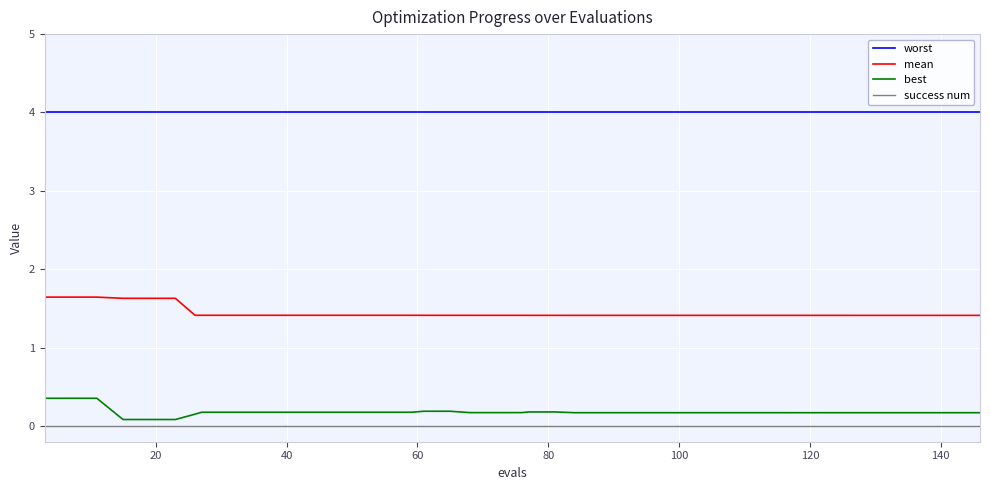

Which series has the largest total across all categories?

worst